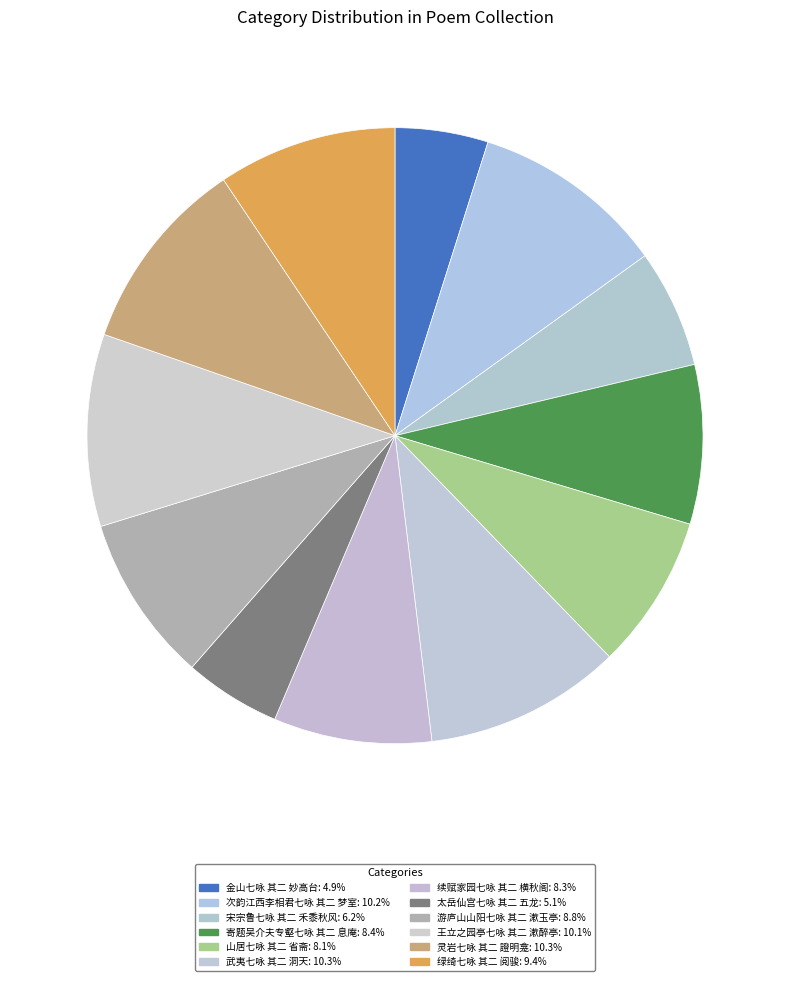

How many slices are in this pie chart?

12